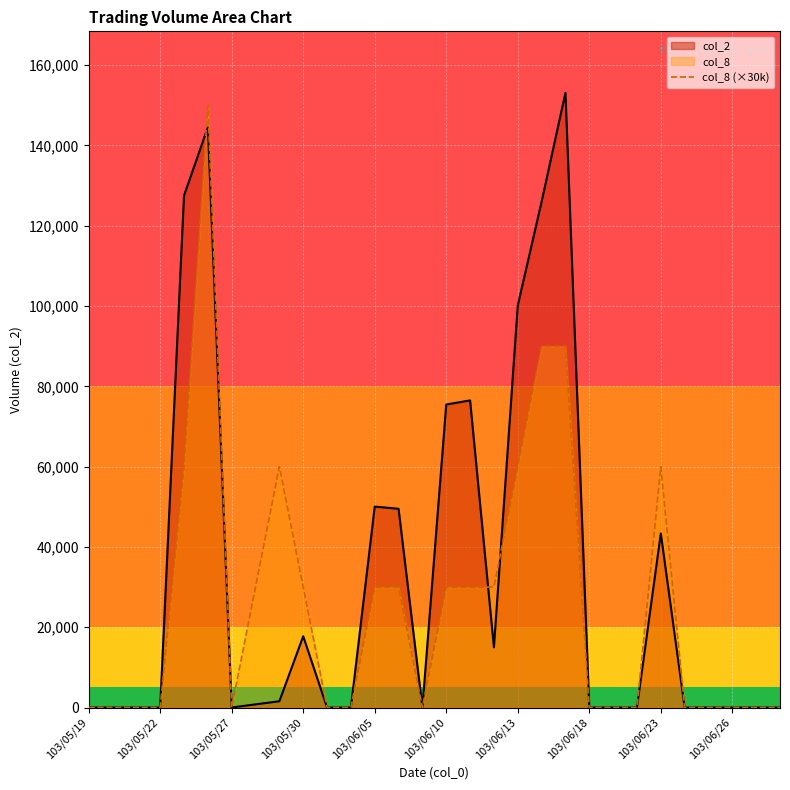

Reading left to right, transcribe all the data shown in this chart.

col_2: 0	0	0	0	127510	144540	0	790	1560	17760	0	0	50050	49500	0	75480	76500	15000	100120	126000	153120	0	0	0	43360	0	0	0	0	0
col_8 (×30k): 0	0	0	0	60000	150000	0	30000	60000	30000	0	0	30000	30000	0	30000	30000	30000	60000	90000	90000	0	0	0	60000	0	0	0	0	0